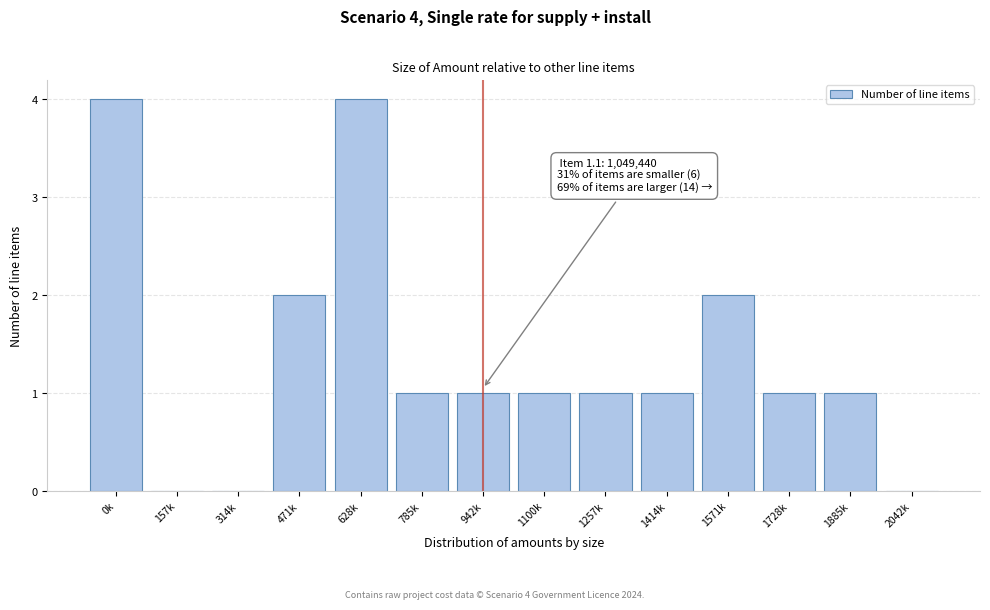

Reading left to right, extract all data points from this chart.

0k=4	157k=0	314k=0	471k=2	628k=4	785k=1	942k=1	1100k=1	1257k=1	1414k=1	1571k=2	1728k=1	1885k=1	2042k=0